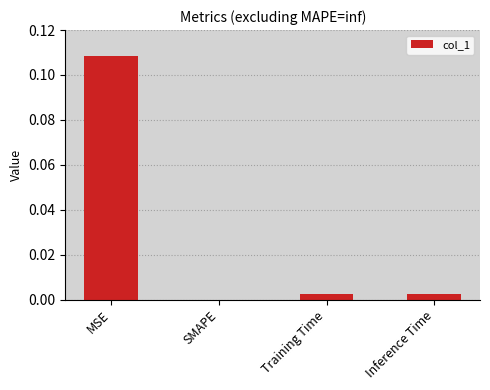

How many data points does each series have?

4